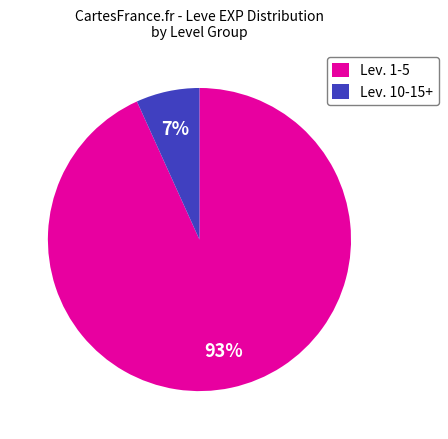

Rank the categories by value from highest to lowest.

Lev. 1-5, Lev. 10-15+